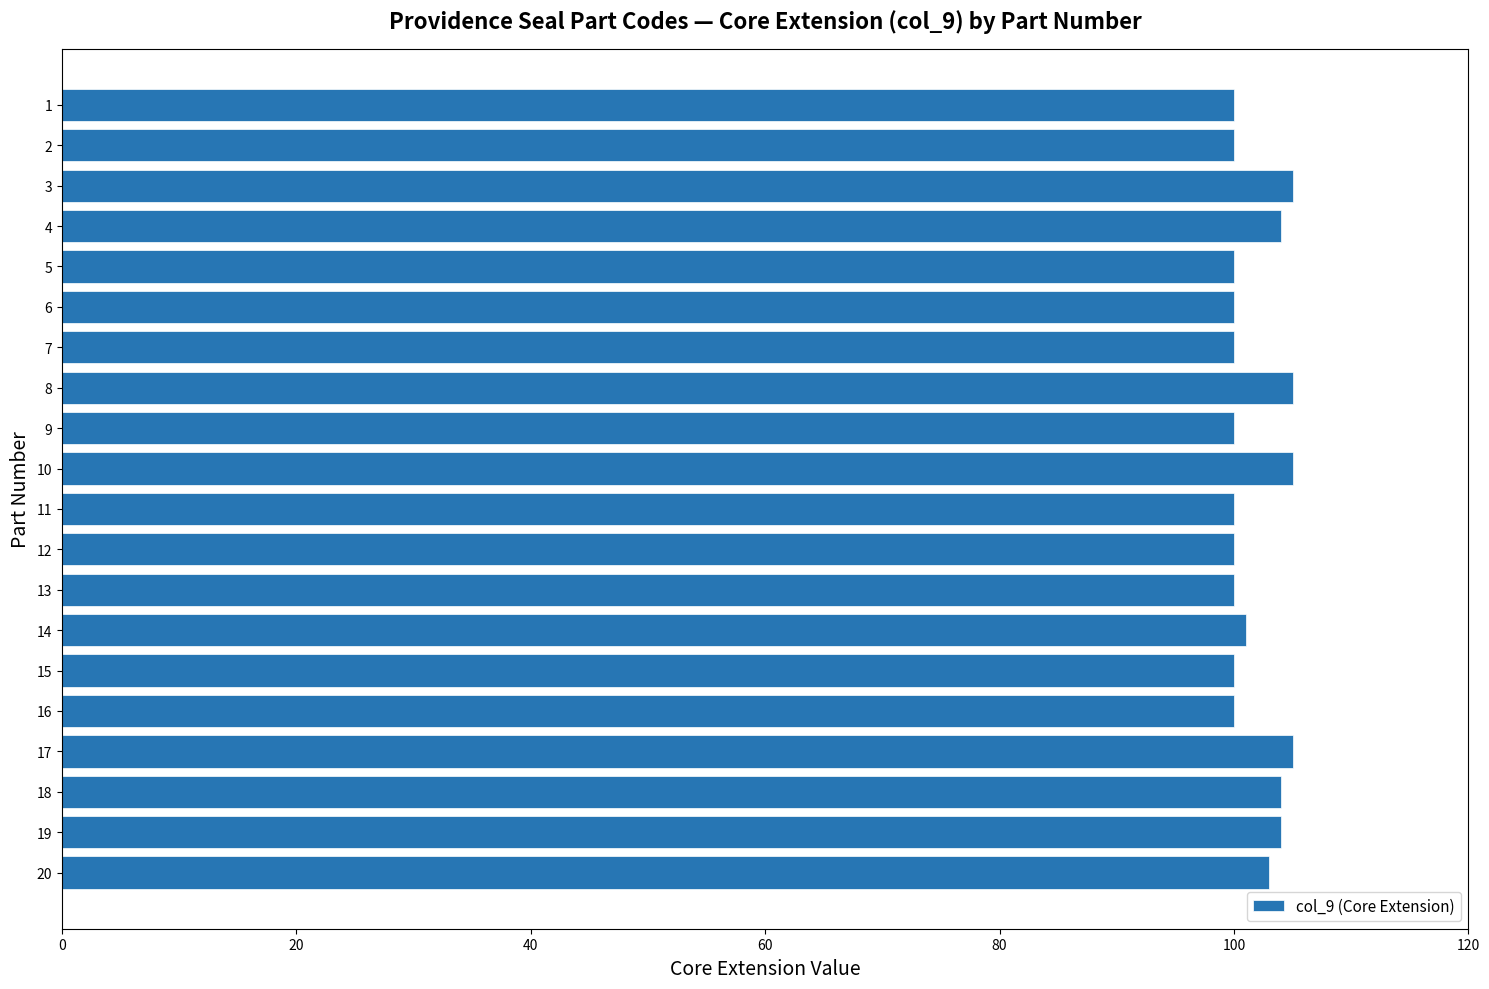

True or false: the data shows 100 at 13.

True